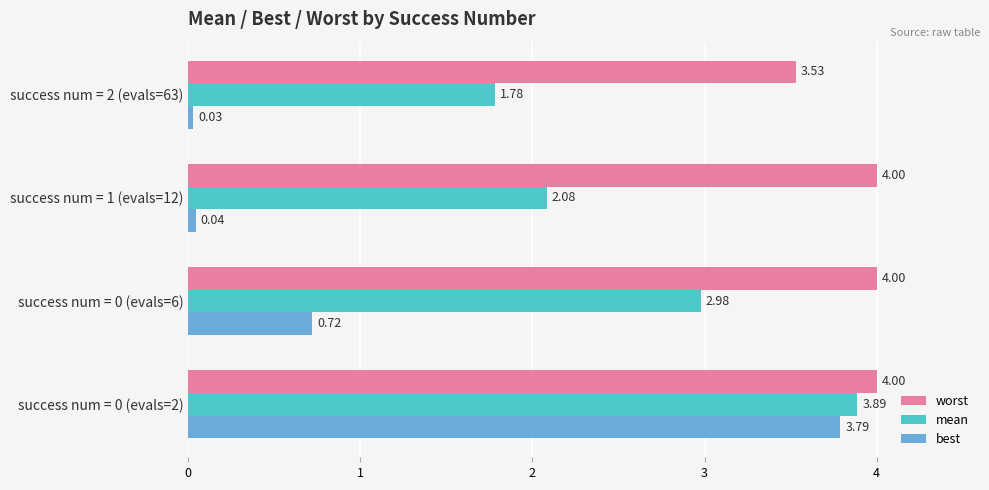

Which series has the widest spread of values?

best